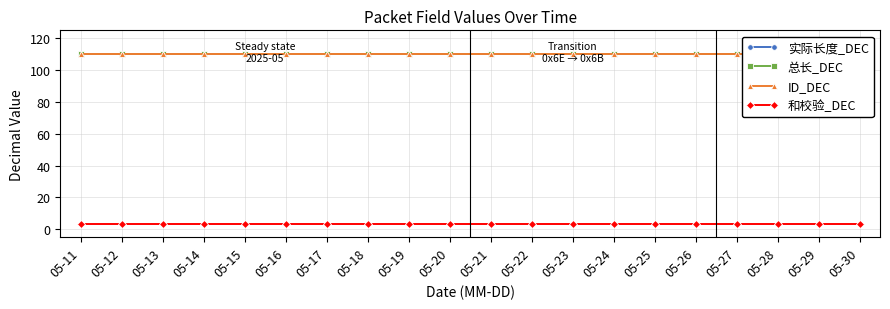

How many categories are shown in the chart?

20